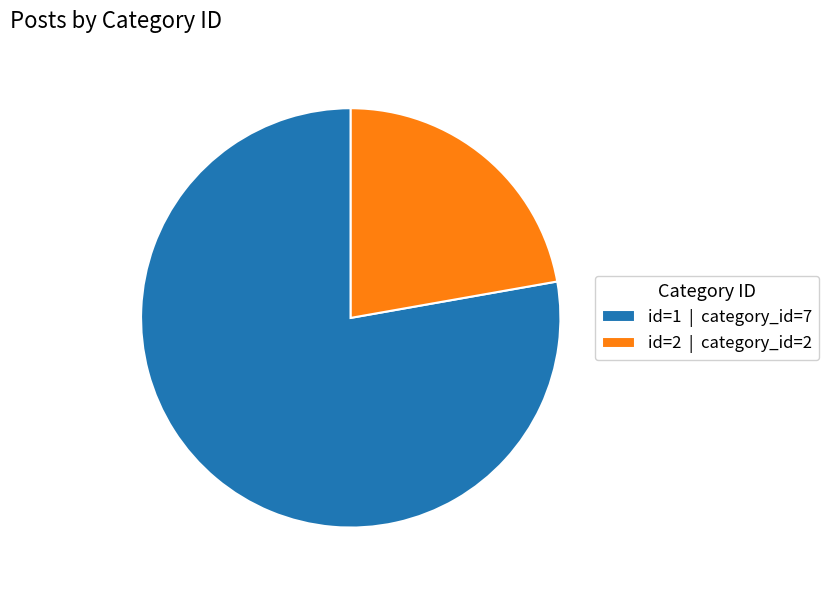

Is there a majority slice in this chart?

Yes